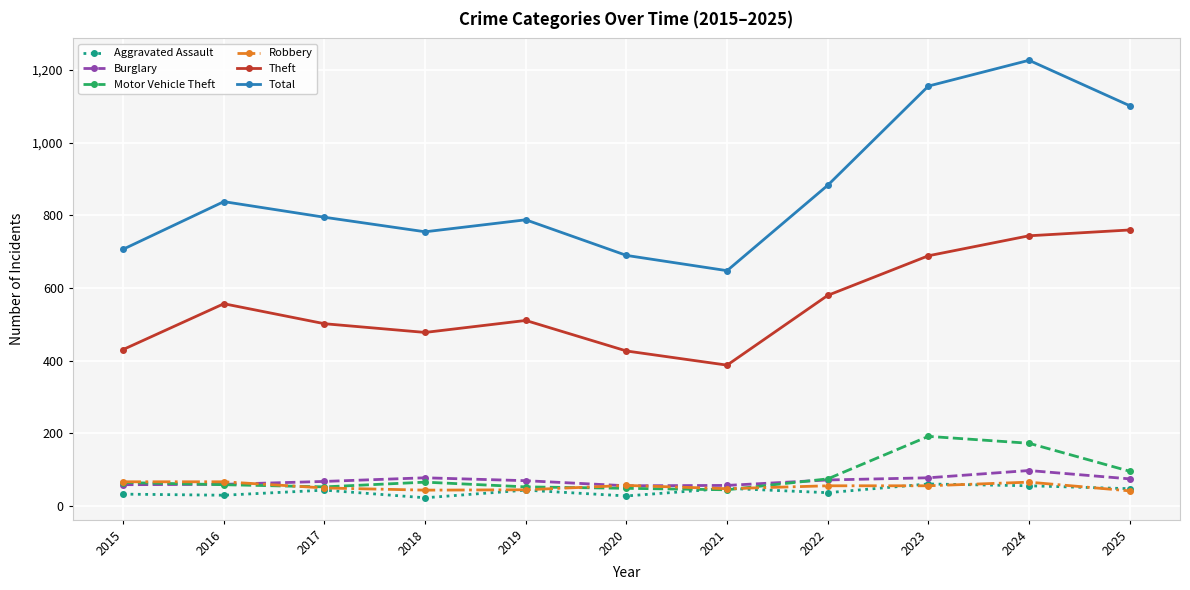

What is the total value across all series at 2021?

1235